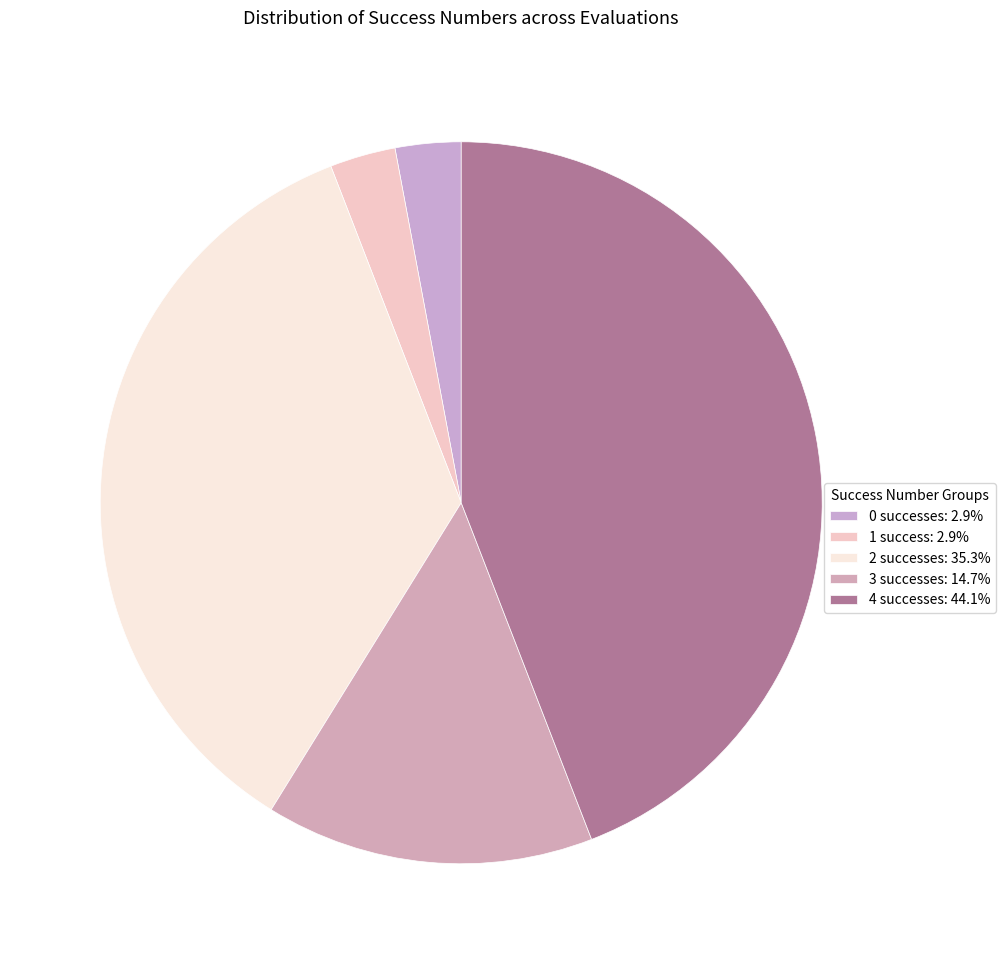

How many slices are in this pie chart?

5